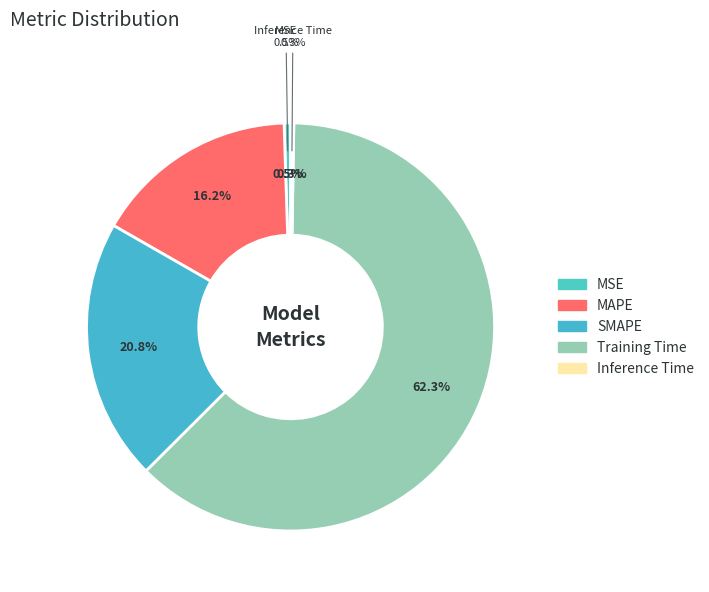

Is it true that MSE is 11% of the pie?

False